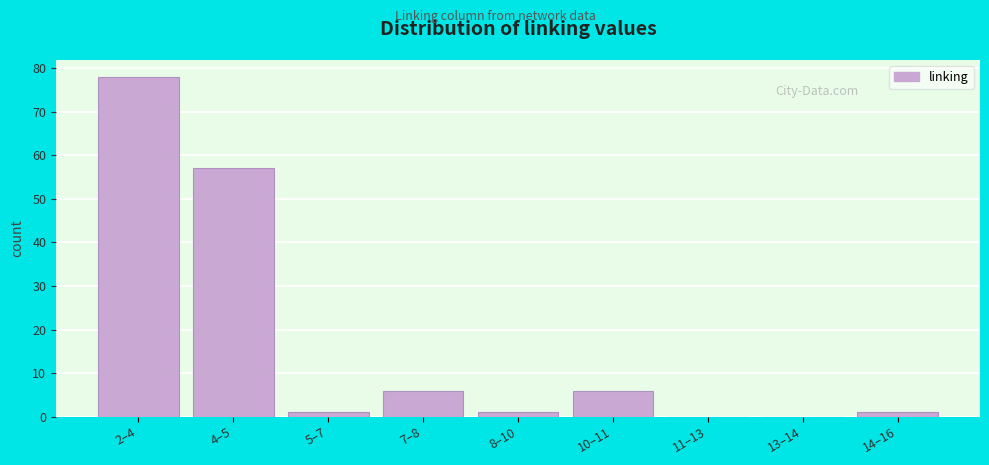

Reading left to right, what are all the values shown in this chart?

2–4=78	4–5=57	5–7=1	7–8=6	8–10=1	10–11=6	11–13=0	13–14=0	14–16=1